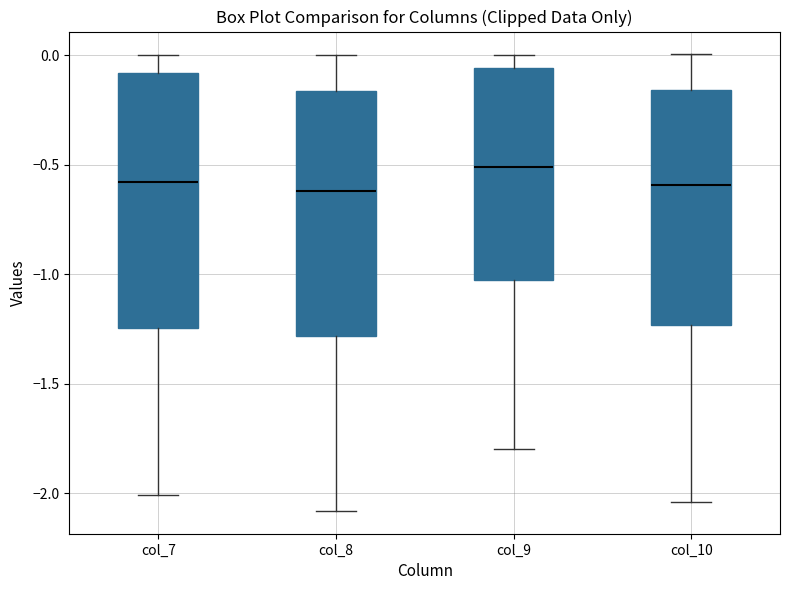

Which box has the highest median line?

col_9